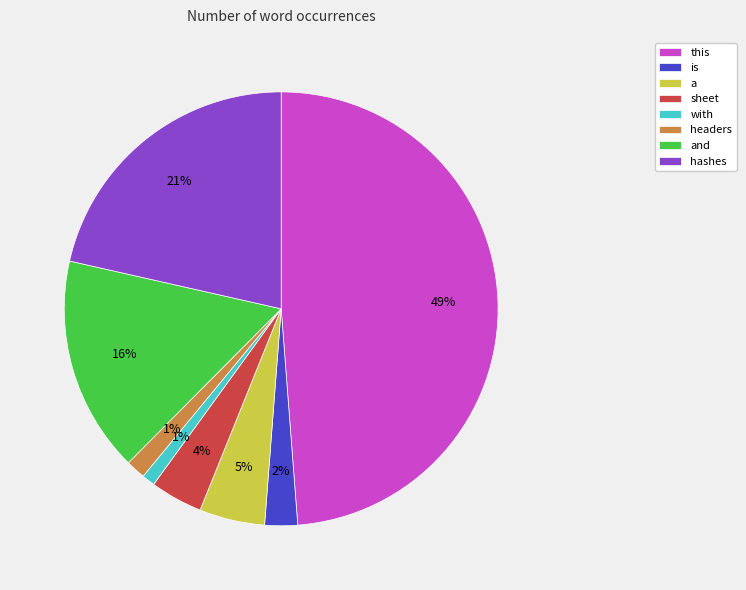

Is there any slice that represents more than half of the pie?

No